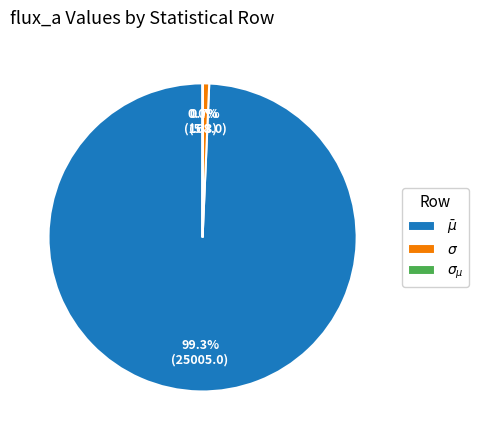

Is there any slice that represents more than half of the pie?

Yes